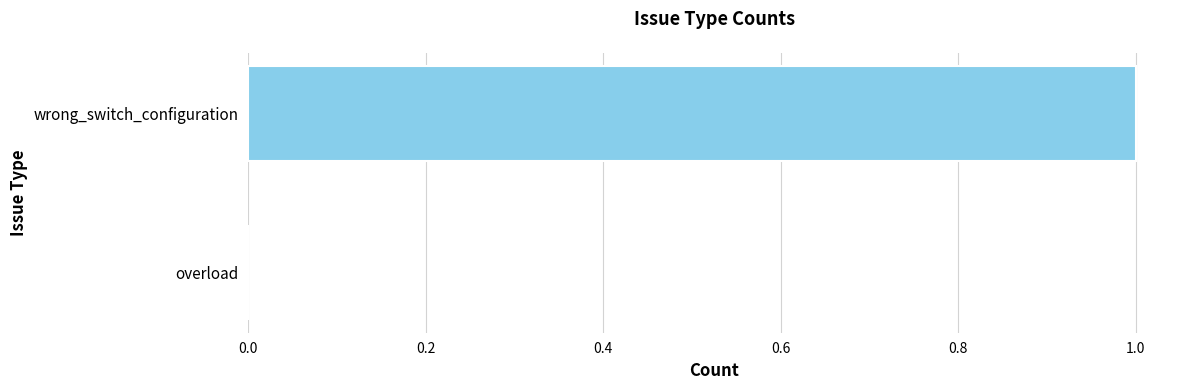

What is the sum of all values?

1